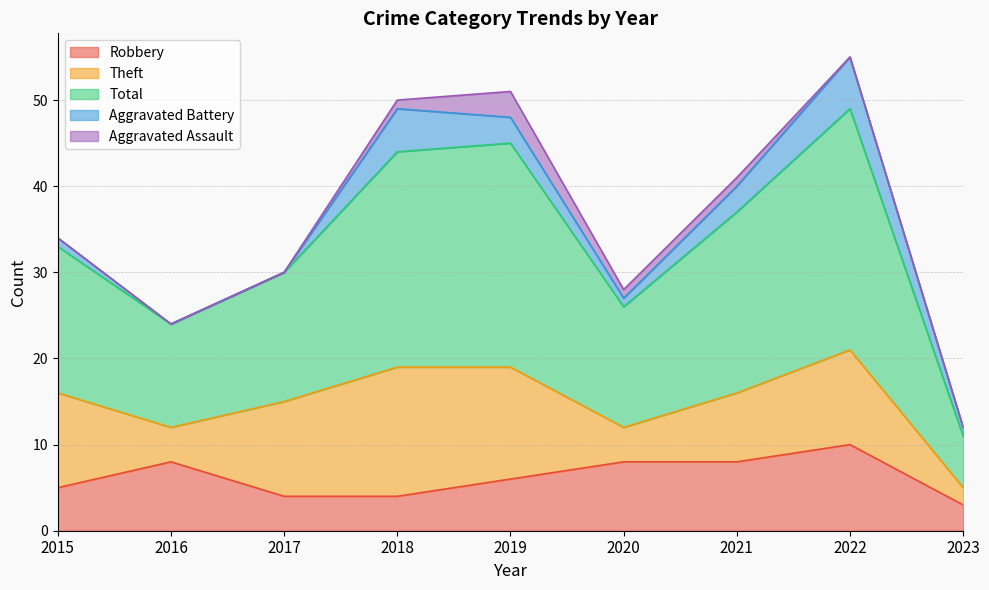

What is the sum of the Theft values at 2022 and 2018?

26